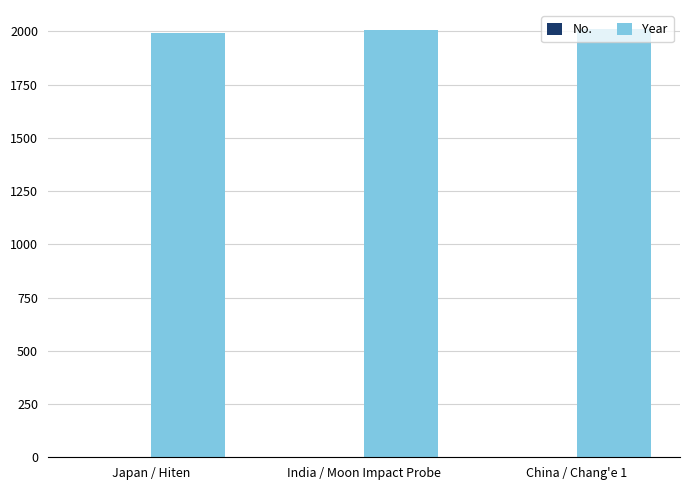

What is the greatest value displayed?

2009